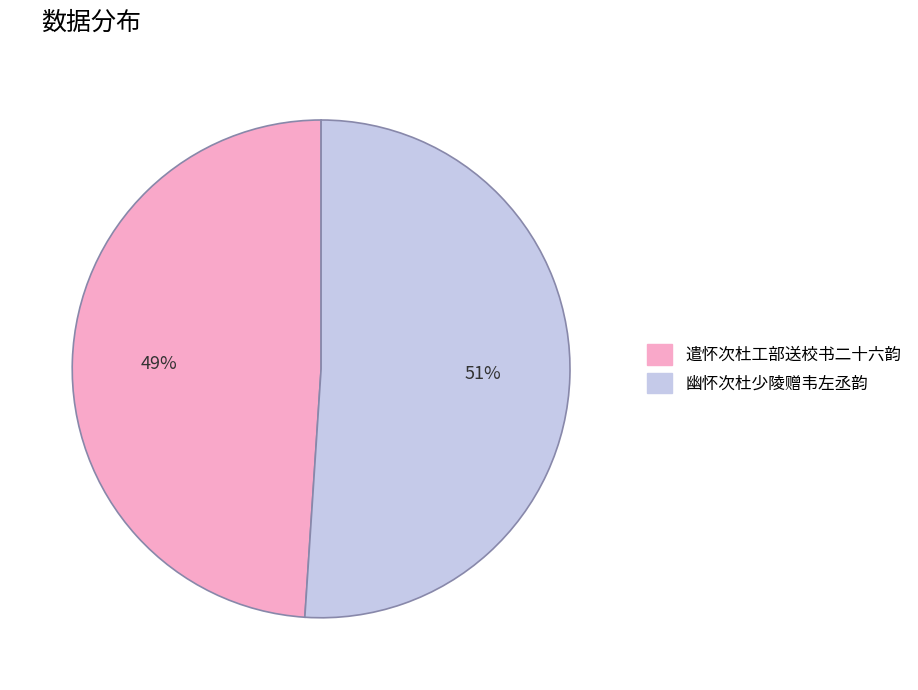

Rank the categories by value from highest to lowest.

幽怀次杜少陵赠韦左丞韵, 遣怀次杜工部送校书二十六韵